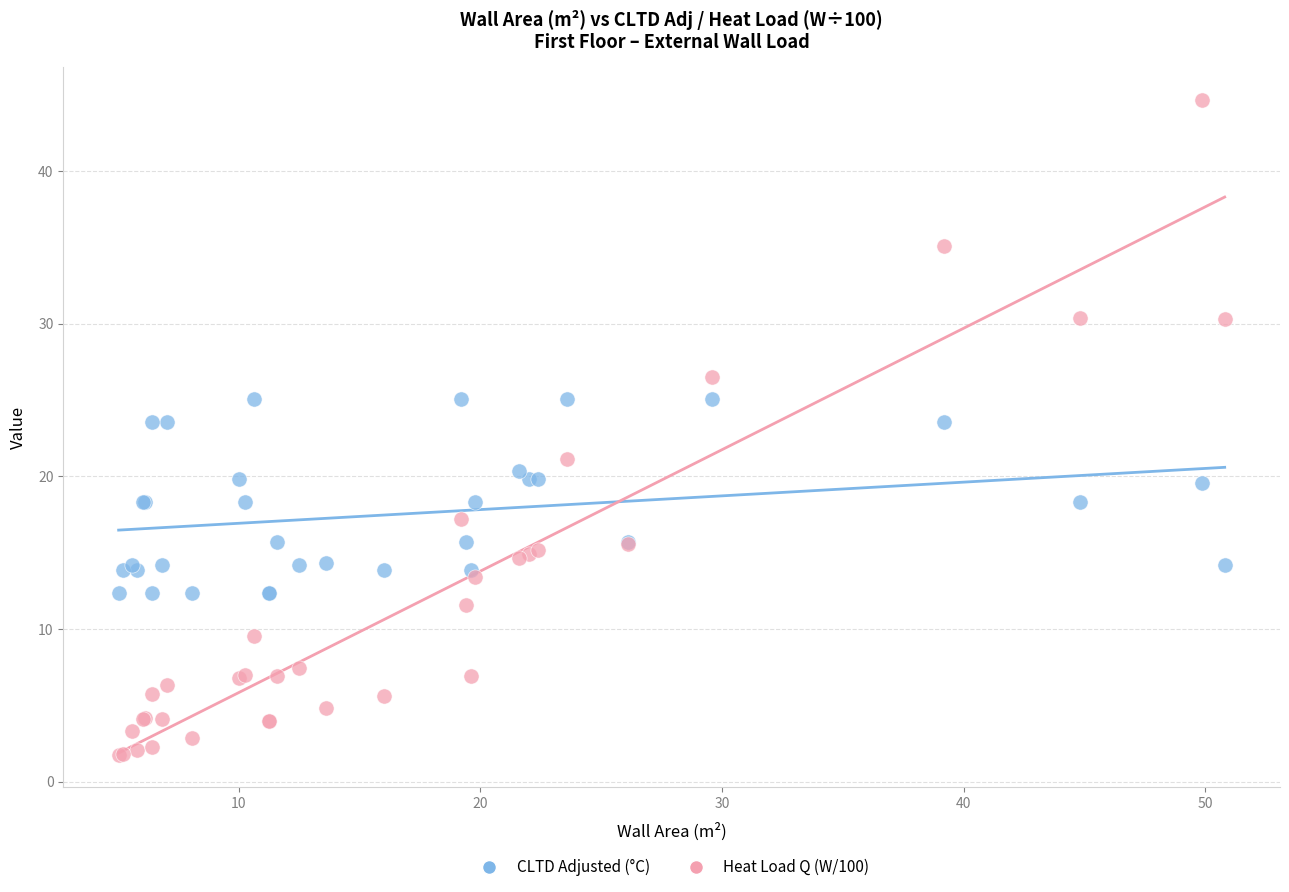

Which series reaches the maximum Y coordinate?

Heat Load Q (W/100)